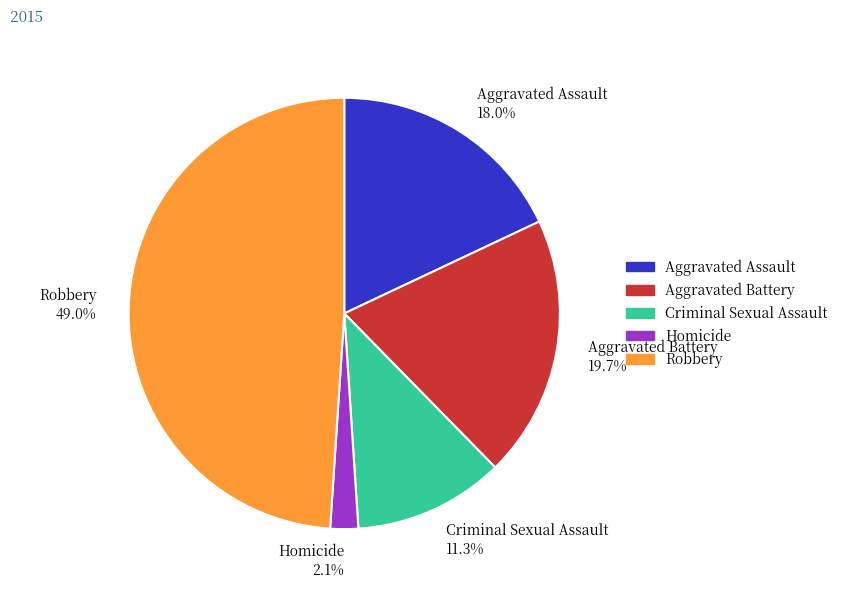

The Robbery slice represents 49% of the pie. True or false?

True